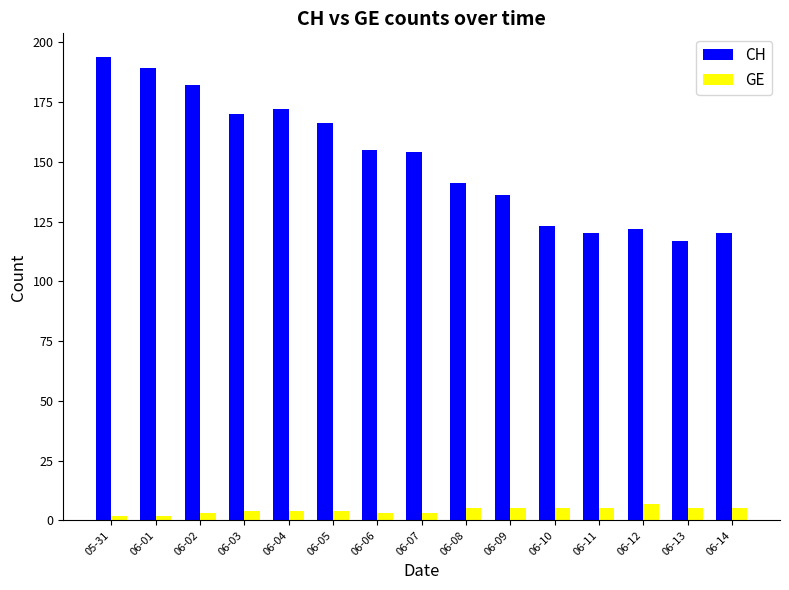

Which category has the highest value in the GE series?

06-12